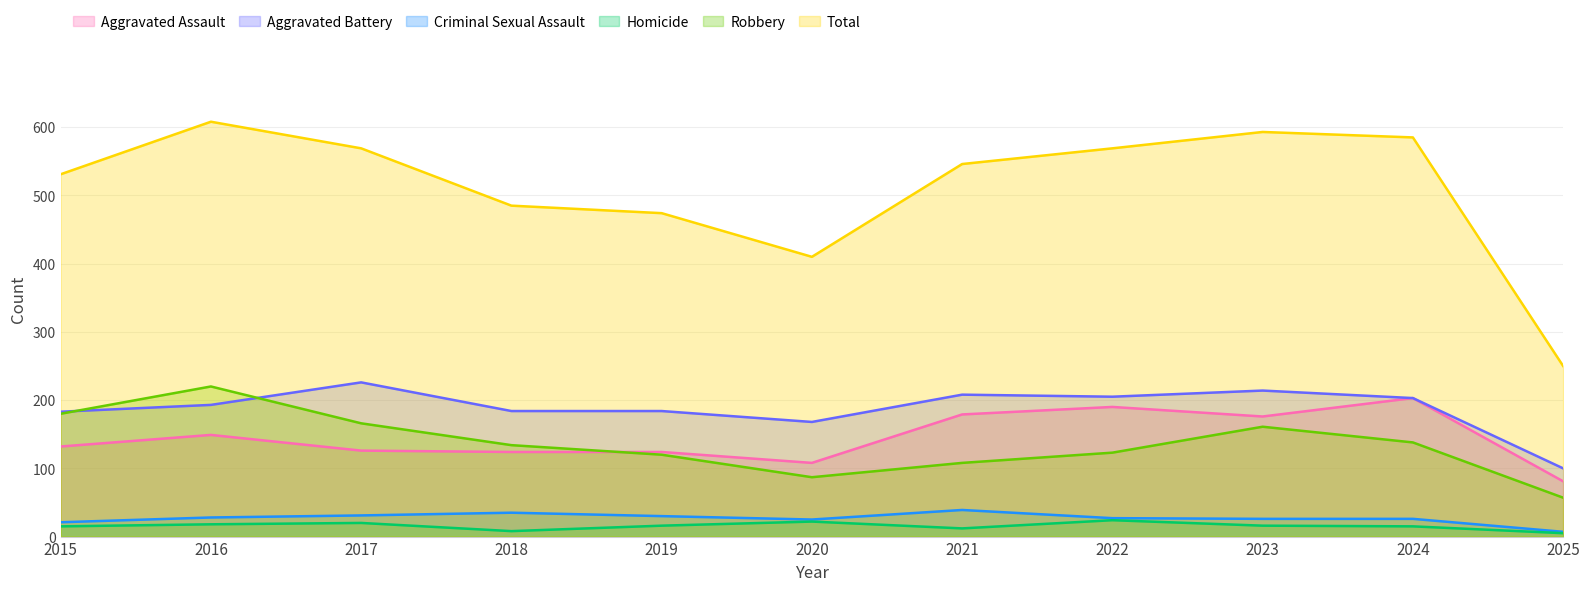

List the labels in order of Criminal Sexual Assault value, smallest first.

2025, 2015, 2020, 2023, 2024, 2022, 2016, 2019, 2017, 2018, 2021